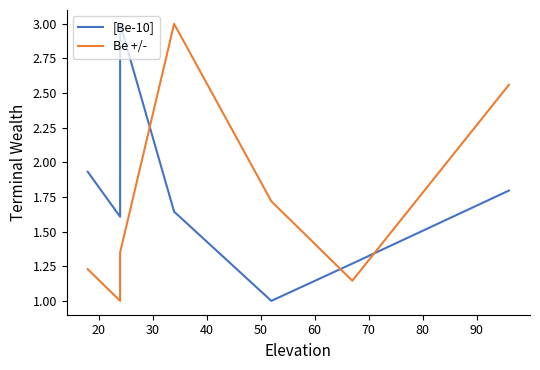

Rank the series by their average value, from lowest to highest.

Be +/-, [Be-10]